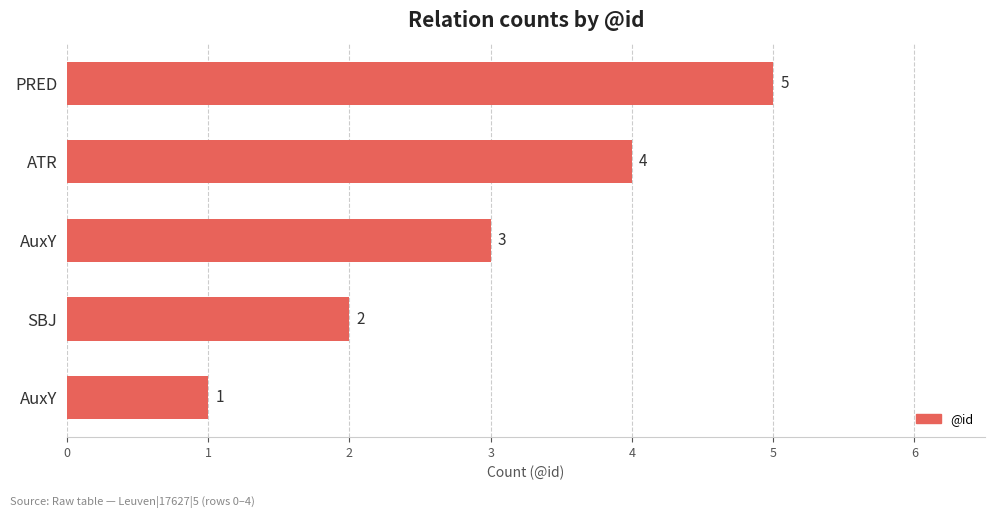

How many data points are less than 3?

2